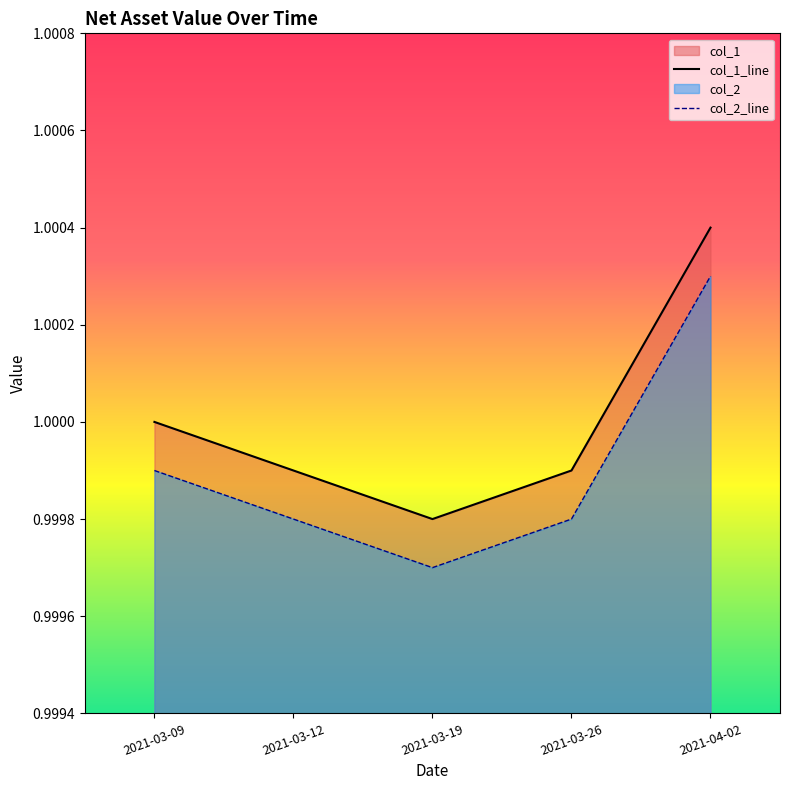

Reading left to right, what are all the values shown in this chart?

col_1: 2021-03-09=1.0	2021-03-12=1.0	2021-03-19=1.0	2021-03-26=1.0	2021-04-02=1.0
col_2: 2021-03-09=1.0	2021-03-12=1.0	2021-03-19=1.0	2021-03-26=1.0	2021-04-02=1.0